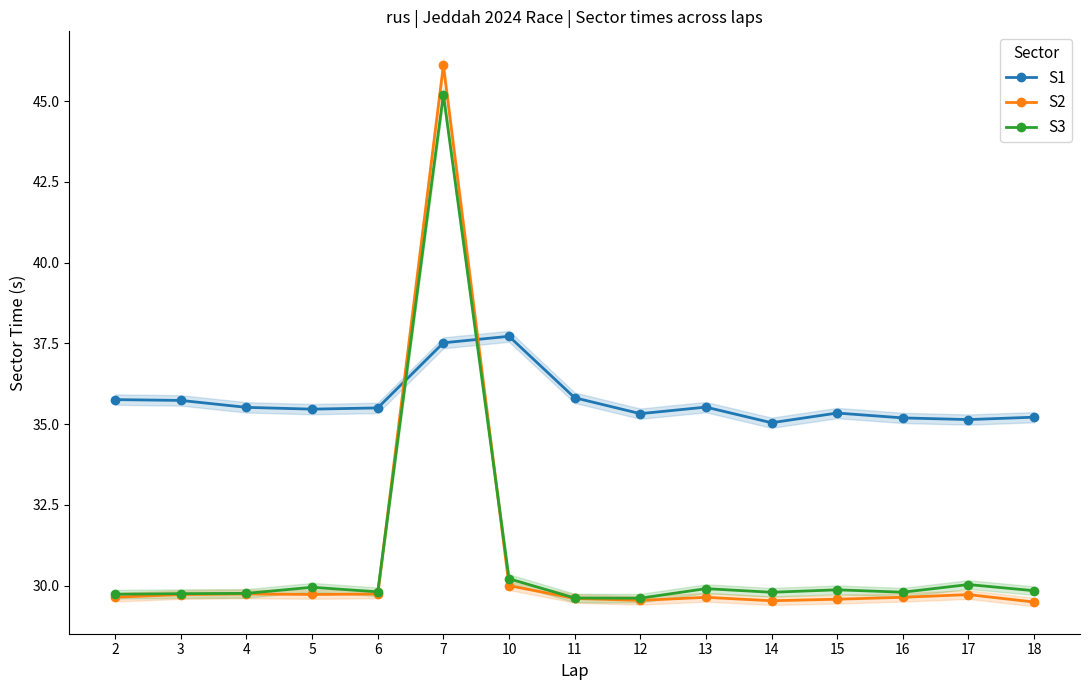

What is the difference between the highest and lowest values at 15?

5.8